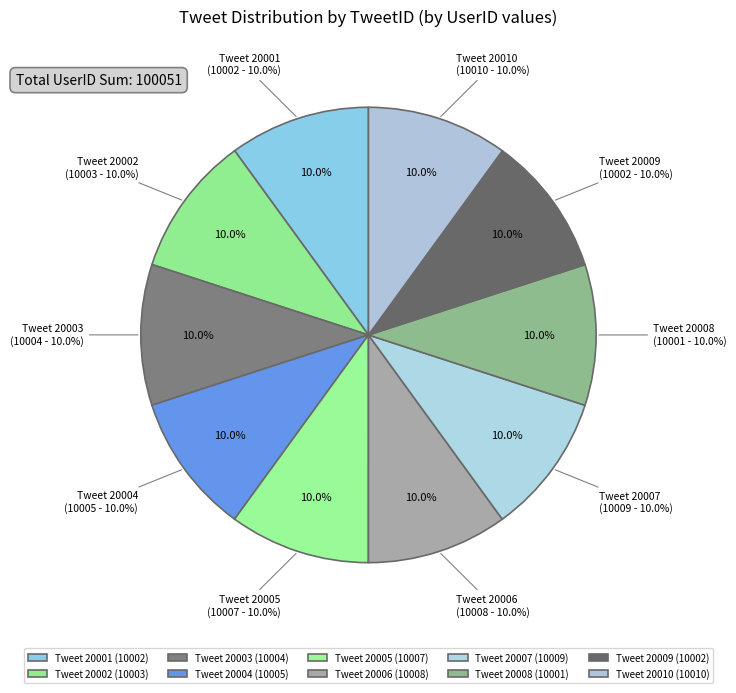

Approximately how many times larger is the value at 20002 compared to 20004?

1.0